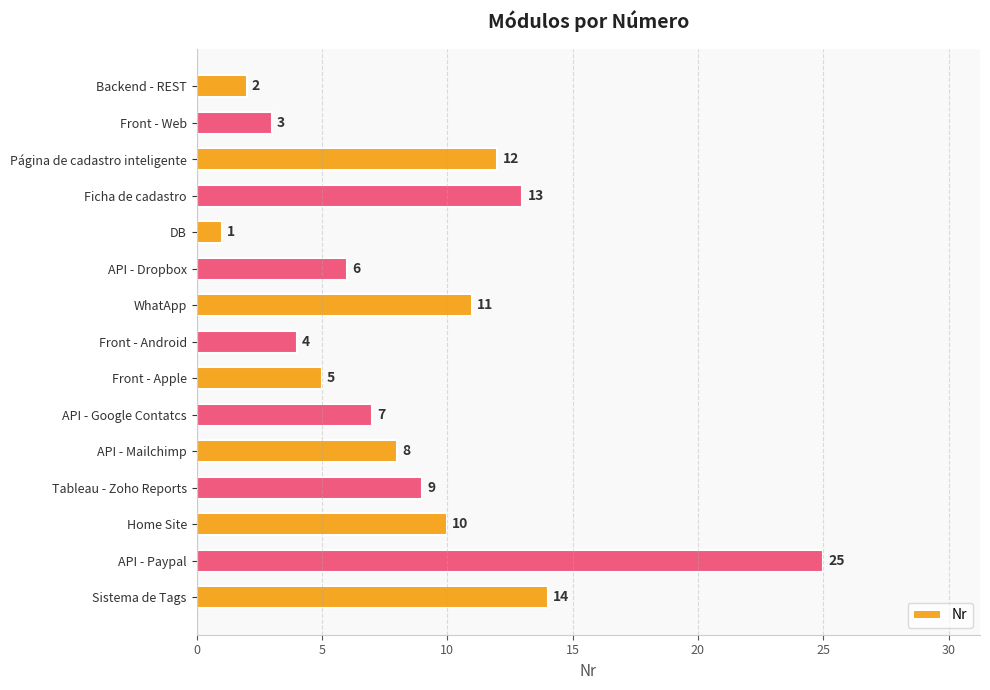

Count the number of categories in the chart.

15